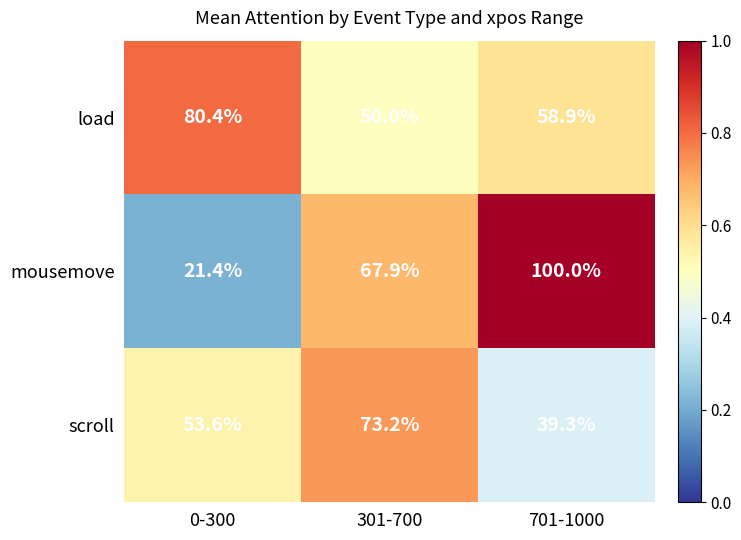

What is the total value across all series at 301-700?

191.1